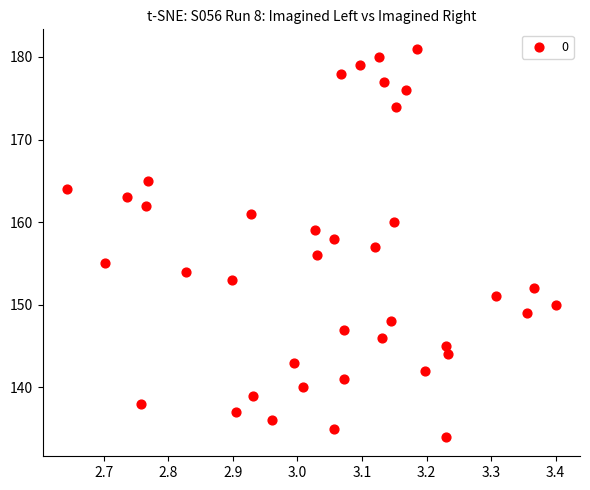

What is the range of Y values (max minus min)?

47